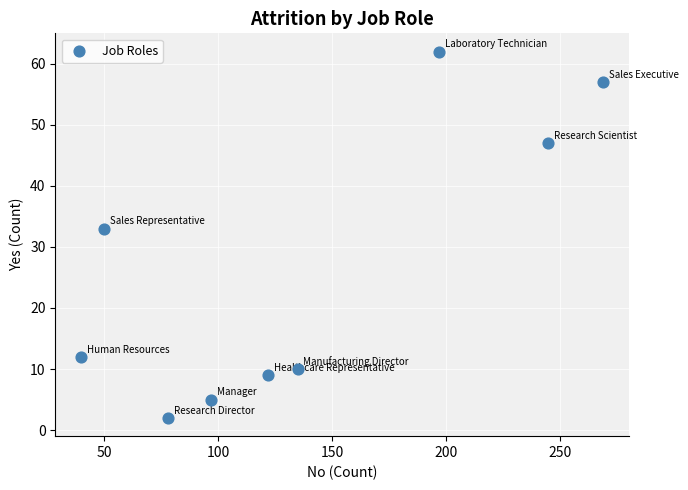

What Y value in the scatter plot is closest to 32?

33